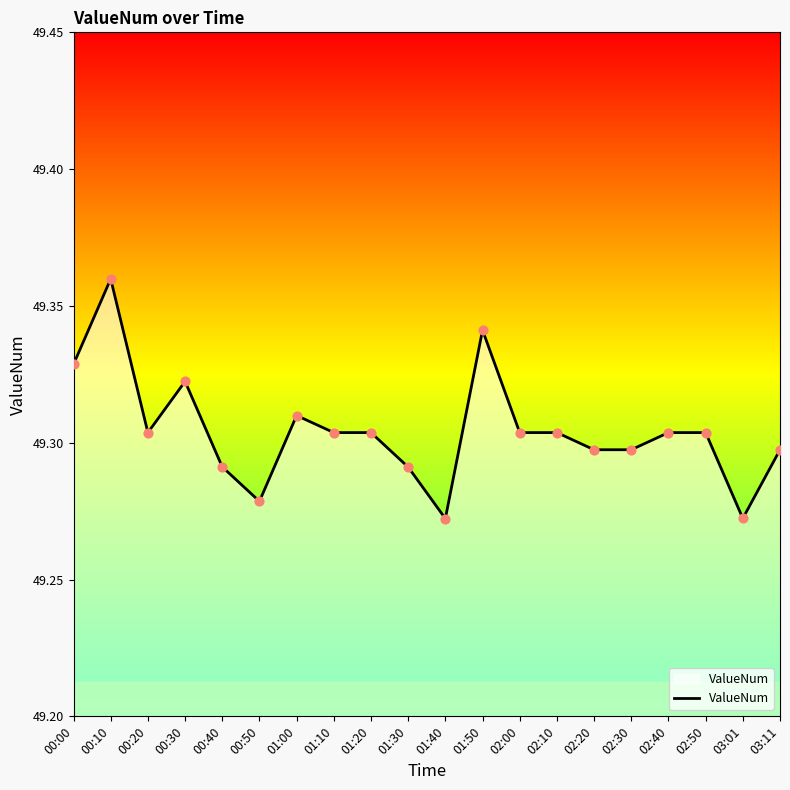

What is the ratio of the value at 01:30 to the value at 03:01?

1.0